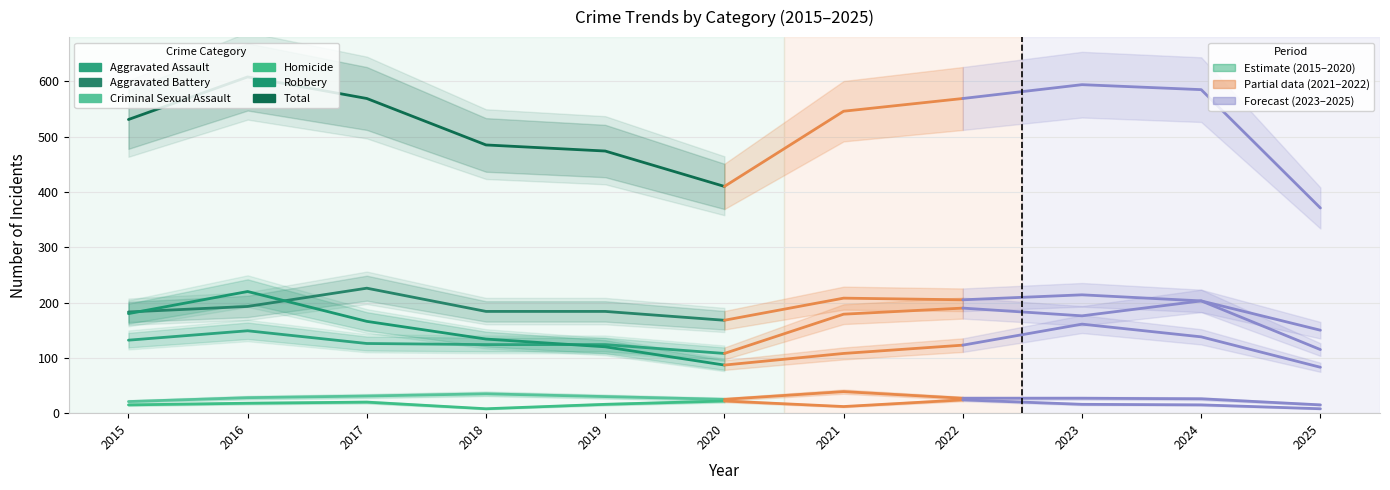

In Total, how many points are higher than both neighbors (excluding endpoints)?

1